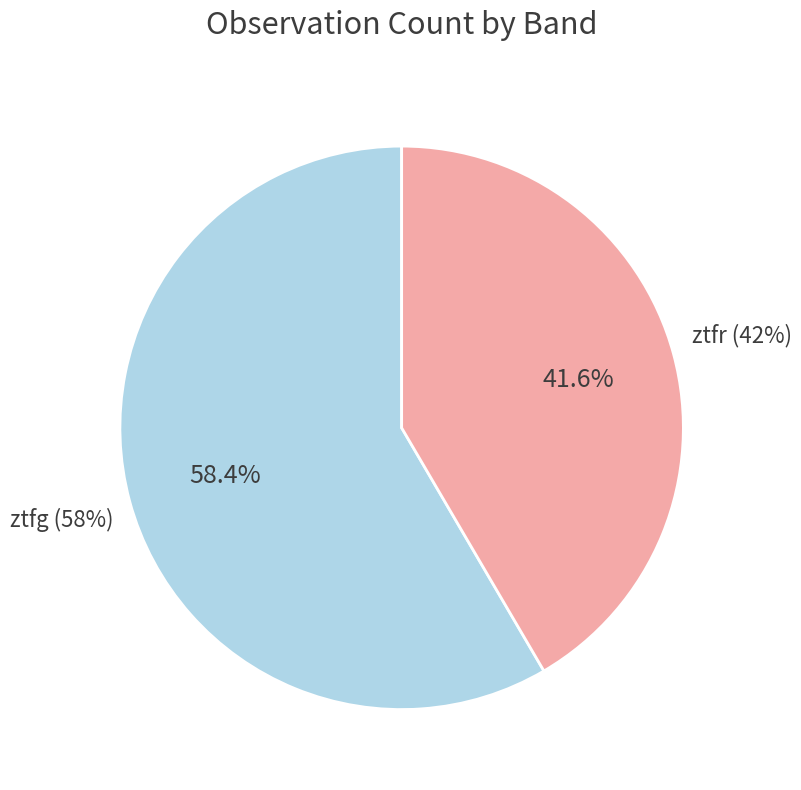

How many segments does this pie chart have?

2